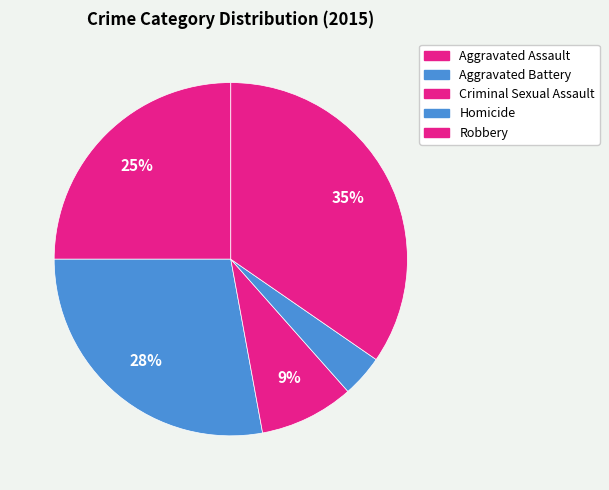

What is the ratio of the value at Aggravated Battery to the value at Aggravated Assault?

1.1